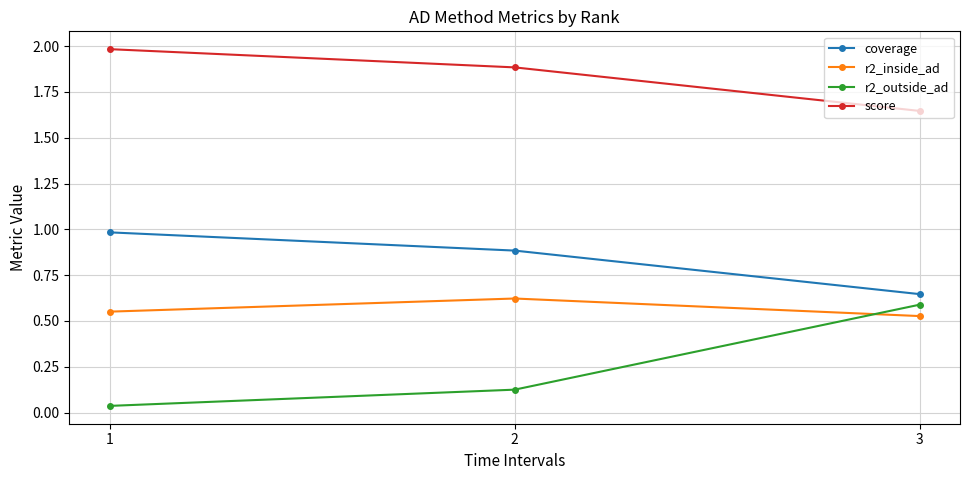

Rank the series by their average value, from highest to lowest.

score, coverage, r2_inside_ad, r2_outside_ad